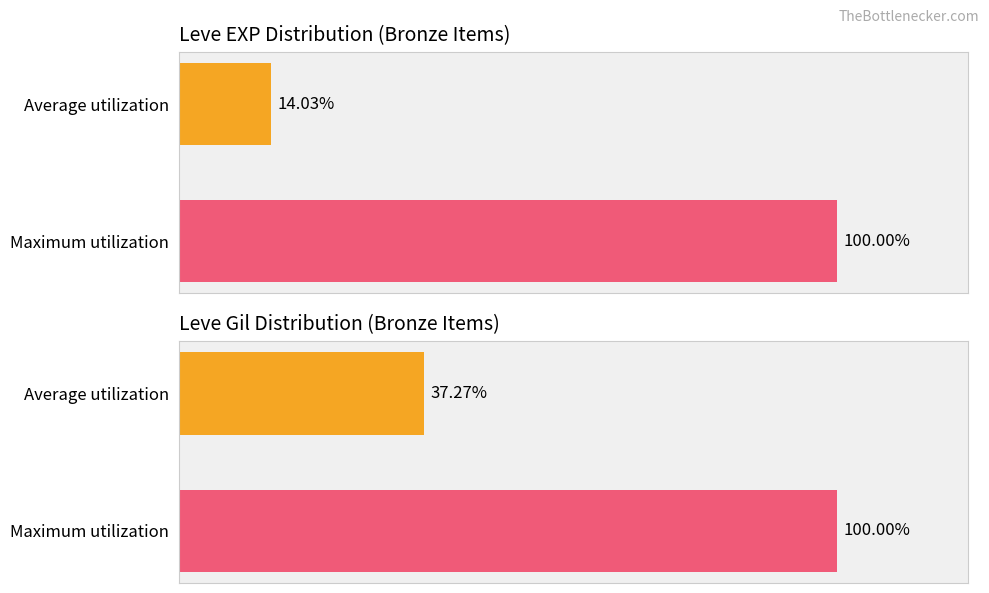

Is it true that Leve Gil equals 37.3 at Average utilization?

True